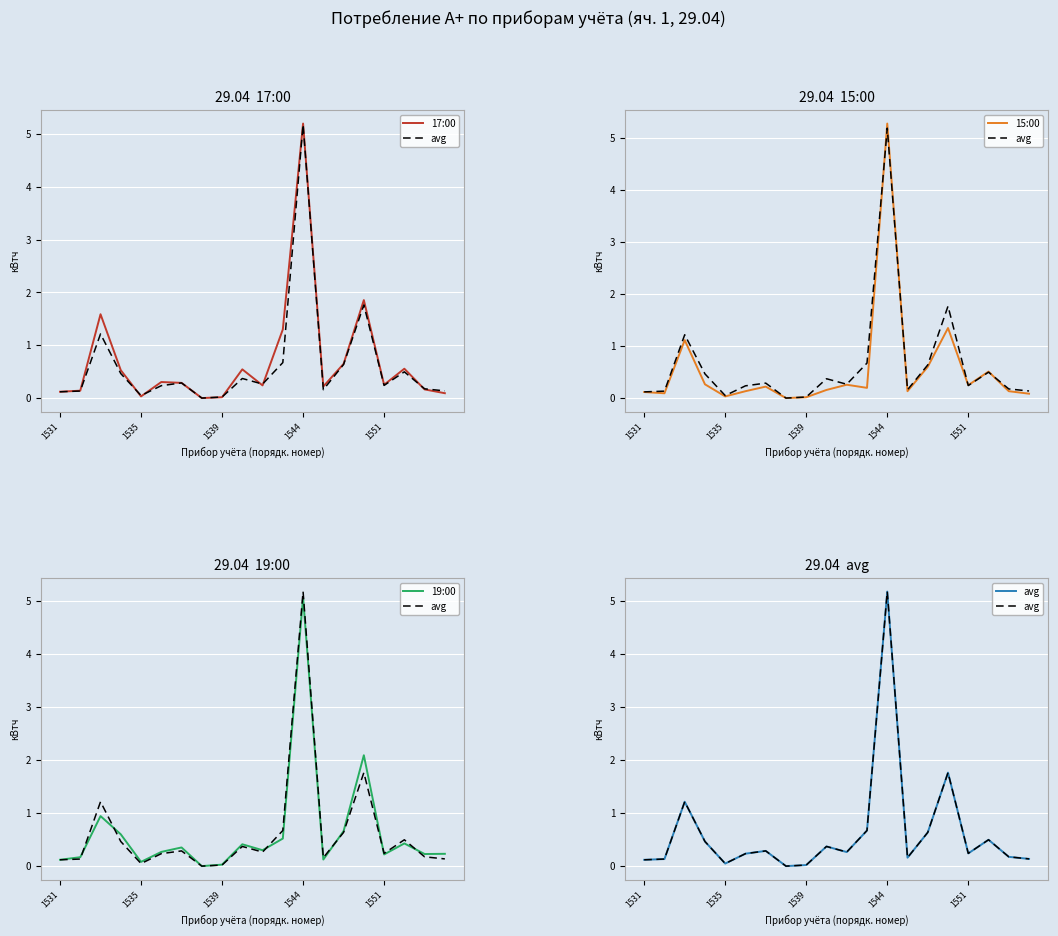

What is the average value of the 19:00 series?

0.6